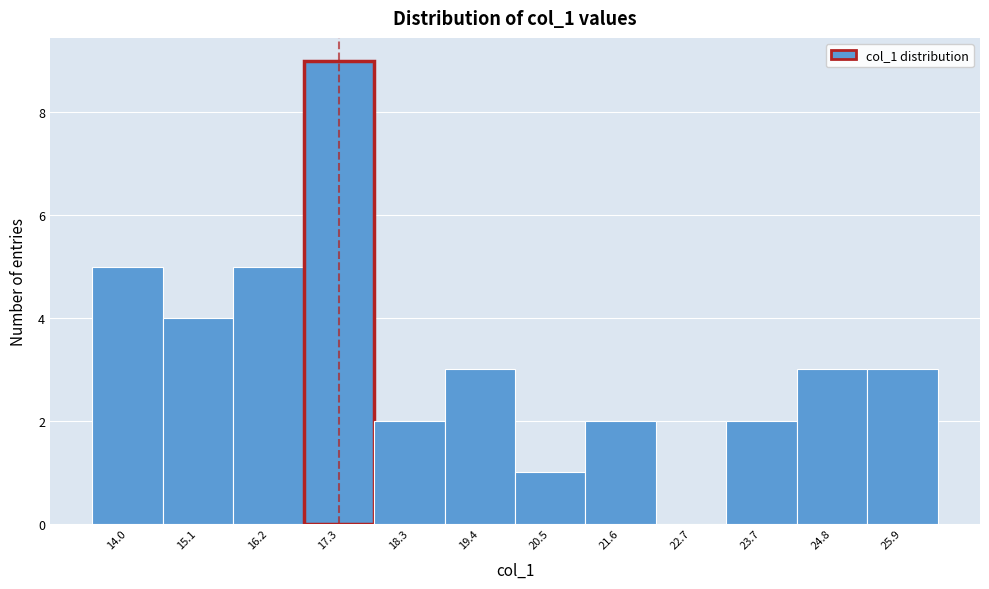

Reading left to right, transcribe this chart: for each bar, give the range it covers on the x-axis and its height. Neither the bar edges nor the heights are printed on the chart, so give them approximately, as read against the axes.

13.4 to 14.6: 5
14.6 to 15.6: 4
15.6 to 16.8: 5
16.8 to 17.8: 9
17.8 to 18.8: 2
18.8 to 20.0: 3
20.0 to 21.0: 1
21.0 to 22.2: 2
22.2 to 23.2: 0
23.2 to 24.2: 2
24.2 to 25.4: 3
25.4 to 26.4: 3